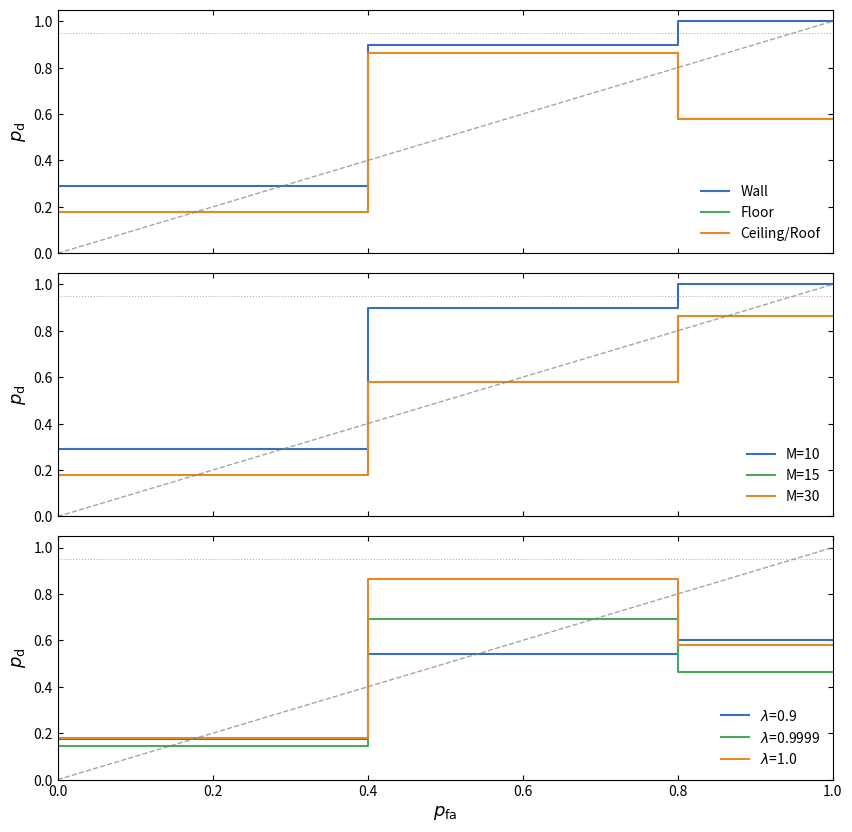

The M=30 series shows 0.6 at 0.4. True or false?

True